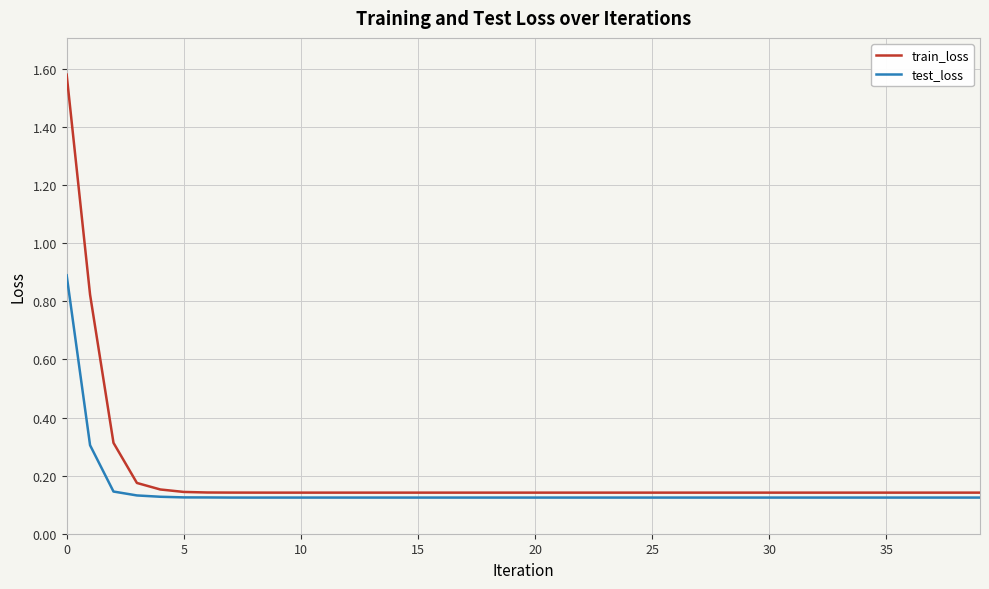

Which series has the widest spread of values?

train_loss